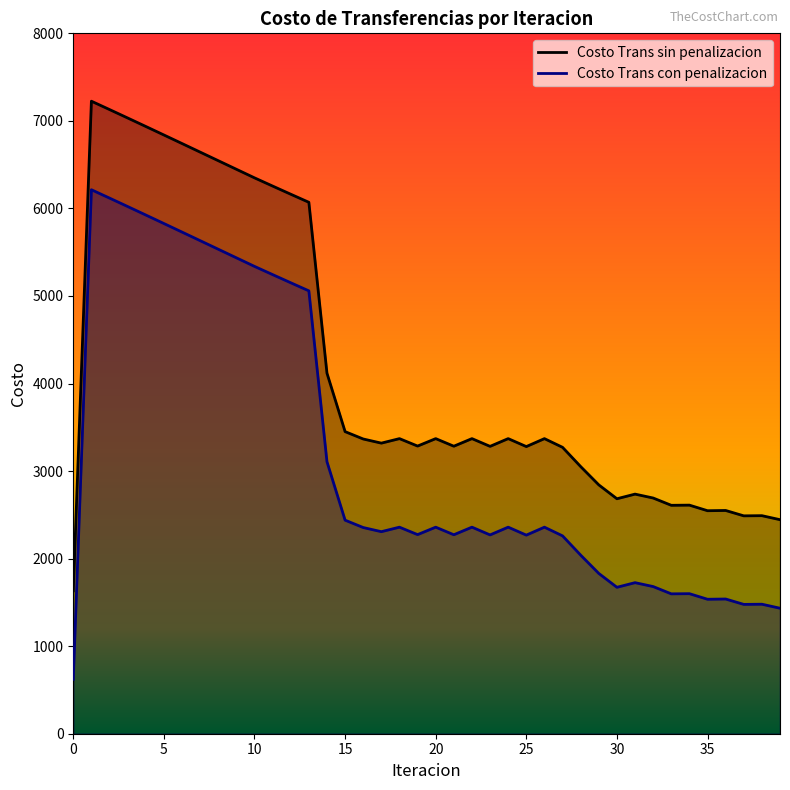

Between 8 and 11, which series saw the biggest shift?

Costo Trans sin penalizacion